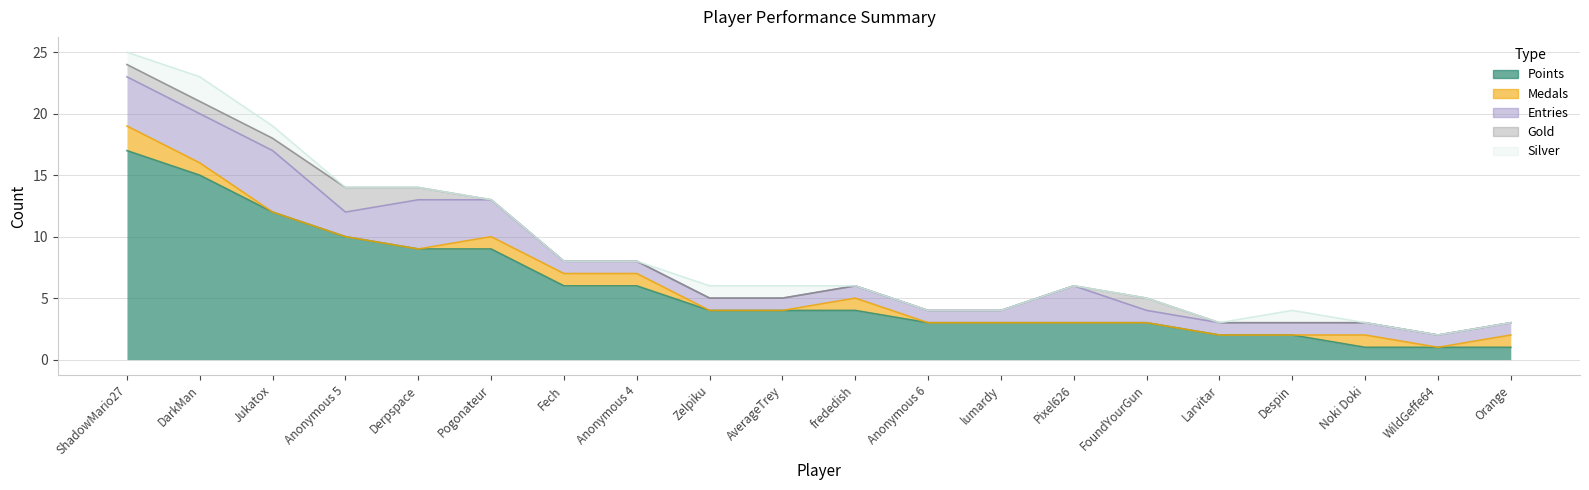

The Gold series shows 0 at Anonymous 4. True or false?

True